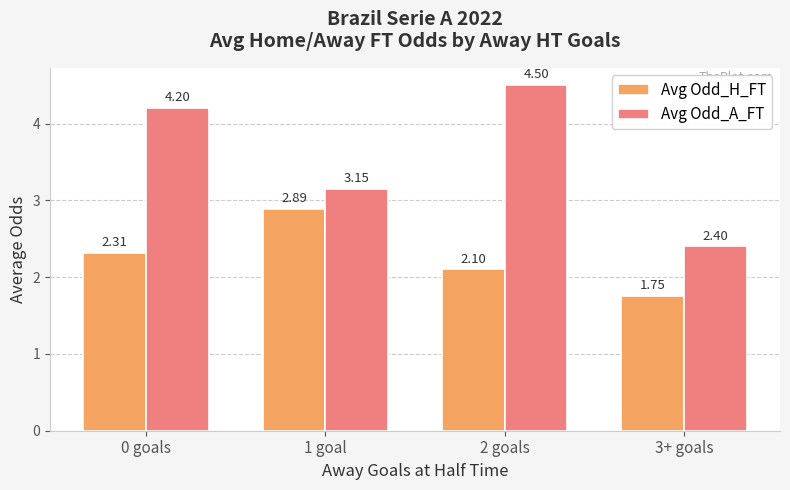

What is the difference between the Avg Odd_H_FT values at 2 goals and 1 goal?

0.8